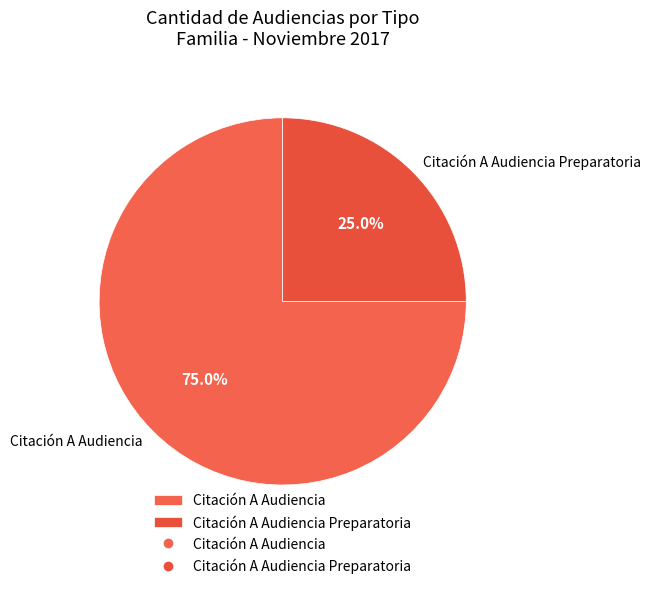

Between Citación A Audiencia and Citación A Audiencia Preparatoria, which is larger?

Citación A Audiencia